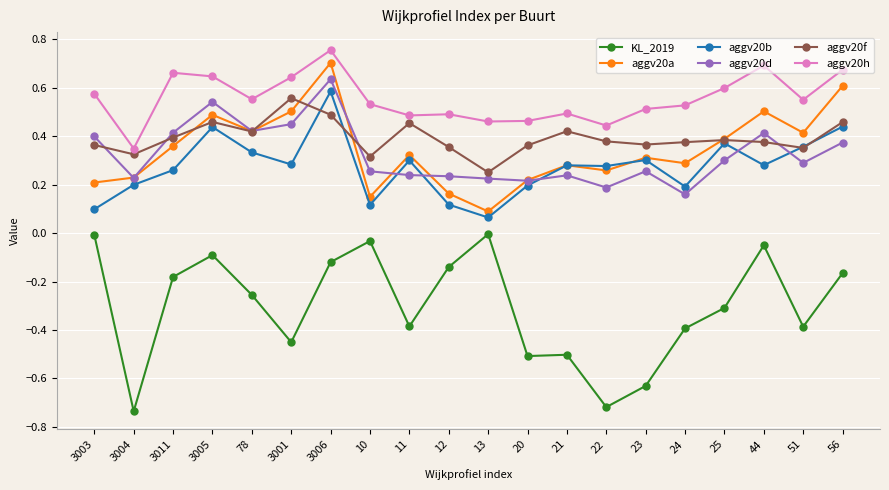

True or false: aggv20h and KL_2019 cross at least once.

False